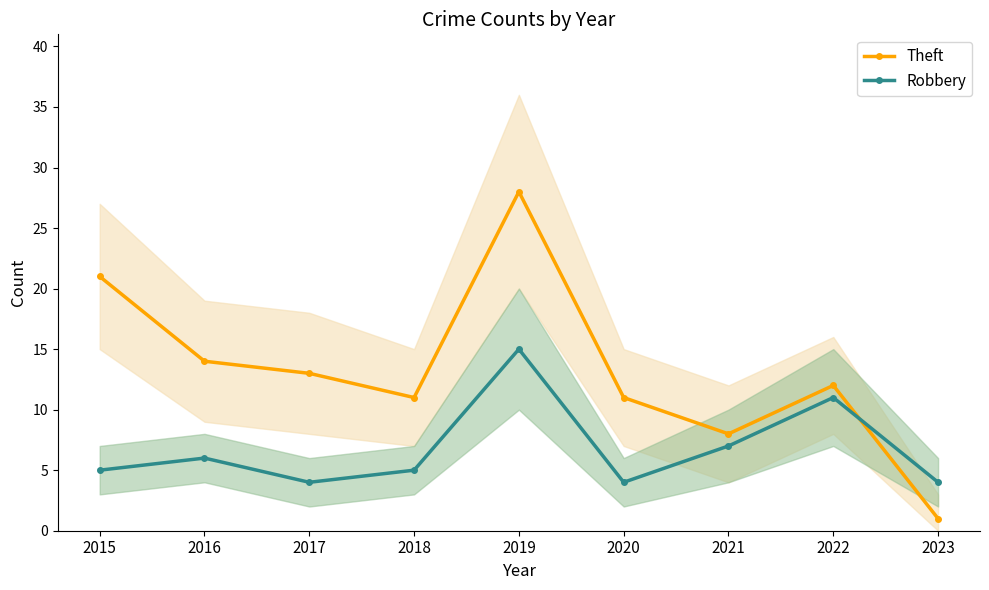

What is the sum of all Robbery values?

61